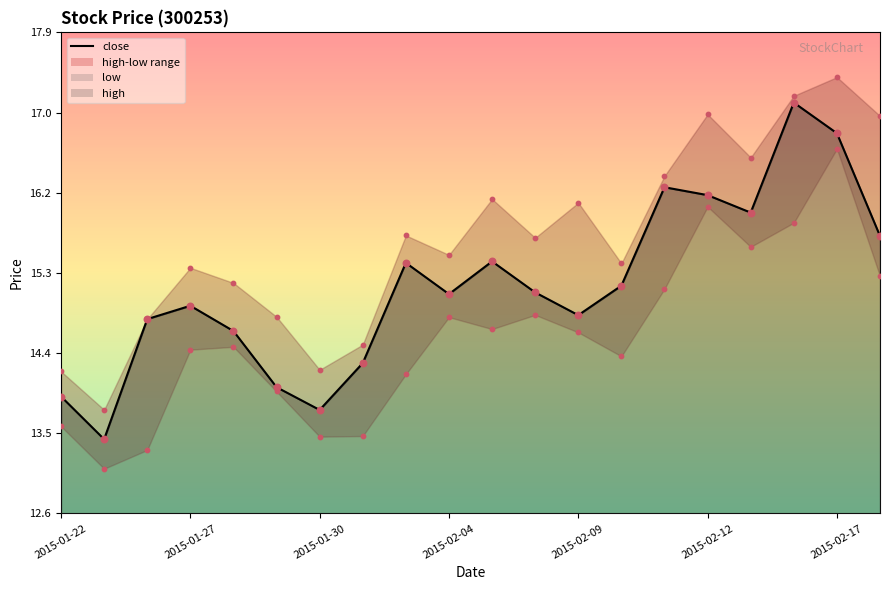

Is the value of high at 2015-01-28 greater than the value of low at 2015-02-16?

No